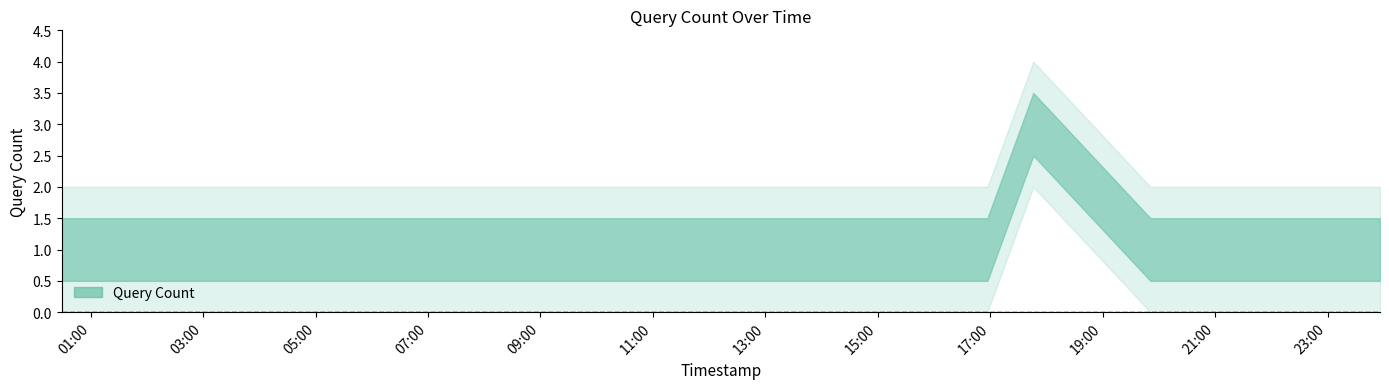

What is the difference between the maximum and minimum values?

2